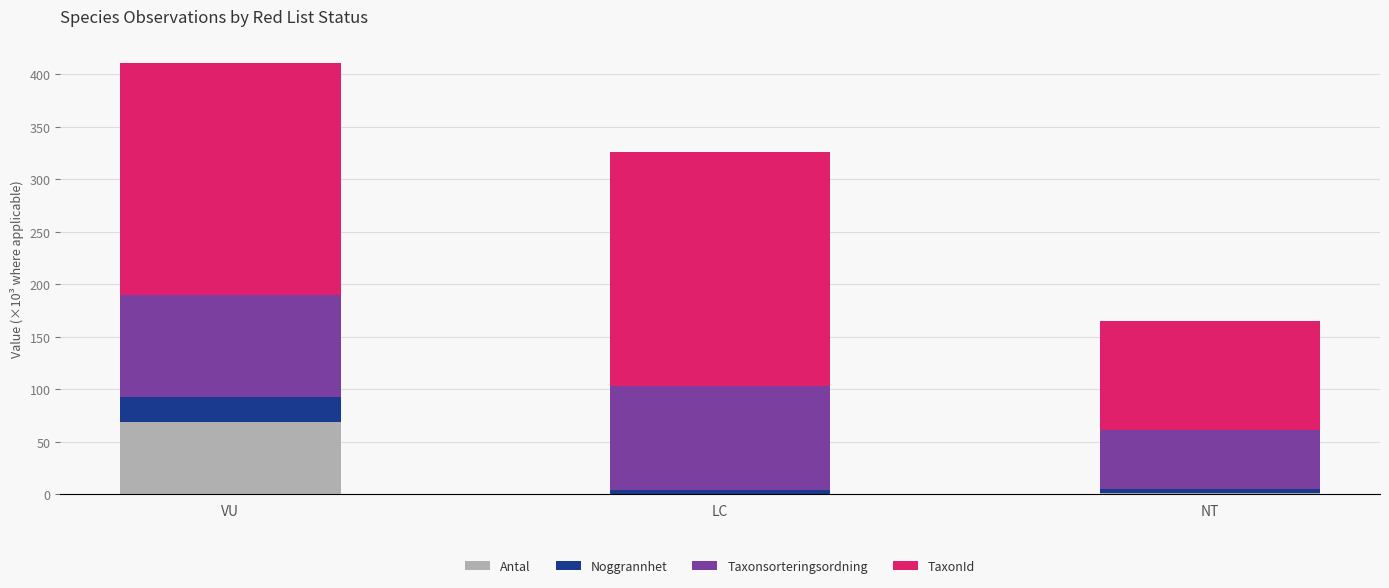

What value does the Antal series have at VU?

69.0